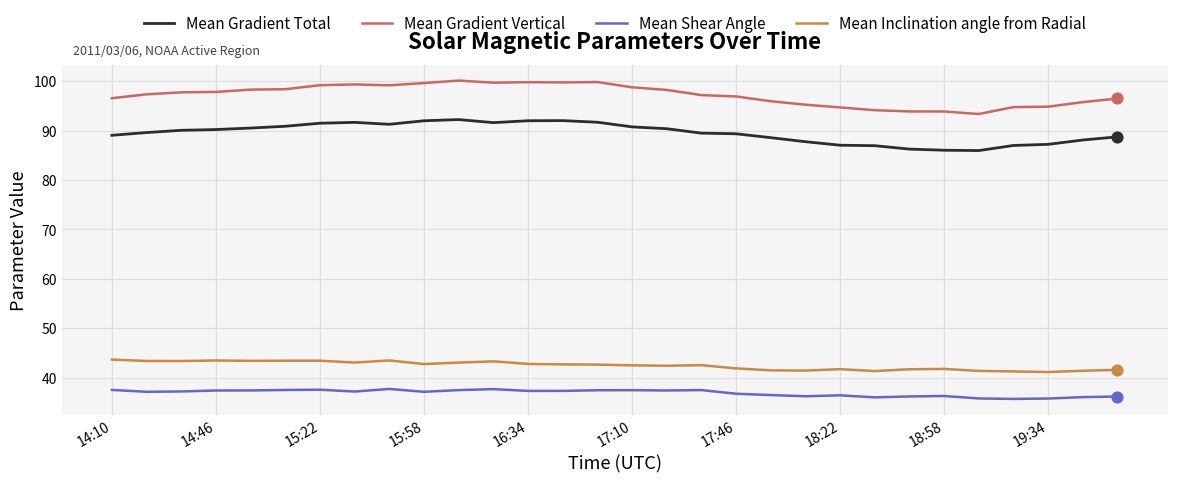

What is the minimum value for Mean Gradient Total?

86.0